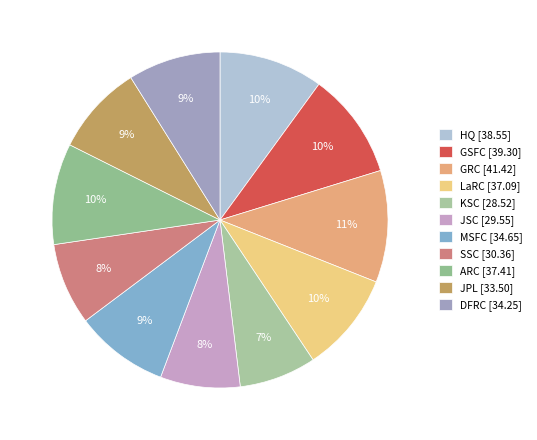

How many slices are in this pie chart?

11